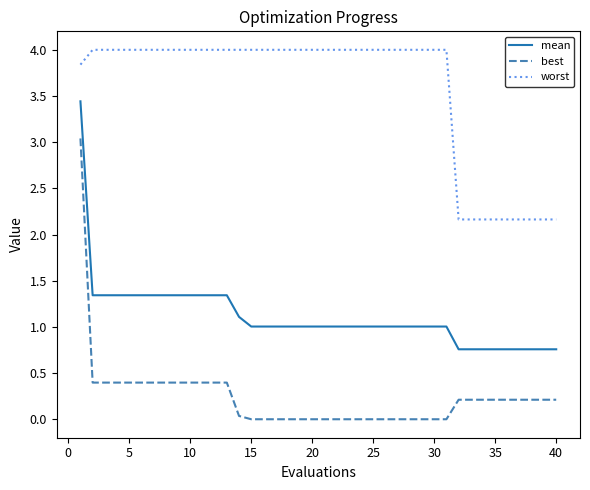

What are all the series names shown in the legend?

mean, best, worst